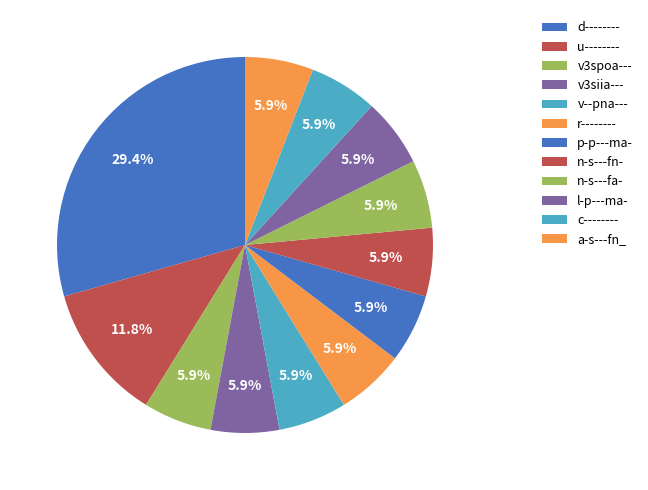

How many slices are in this pie chart?

12